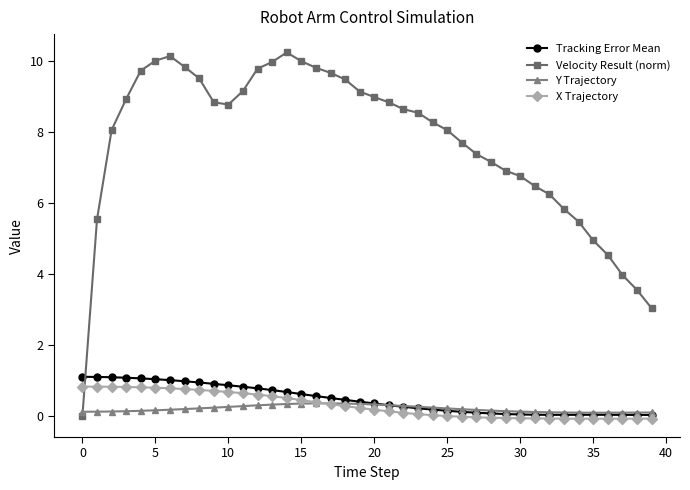

Which series has the widest spread of values?

Velocity Result (norm)